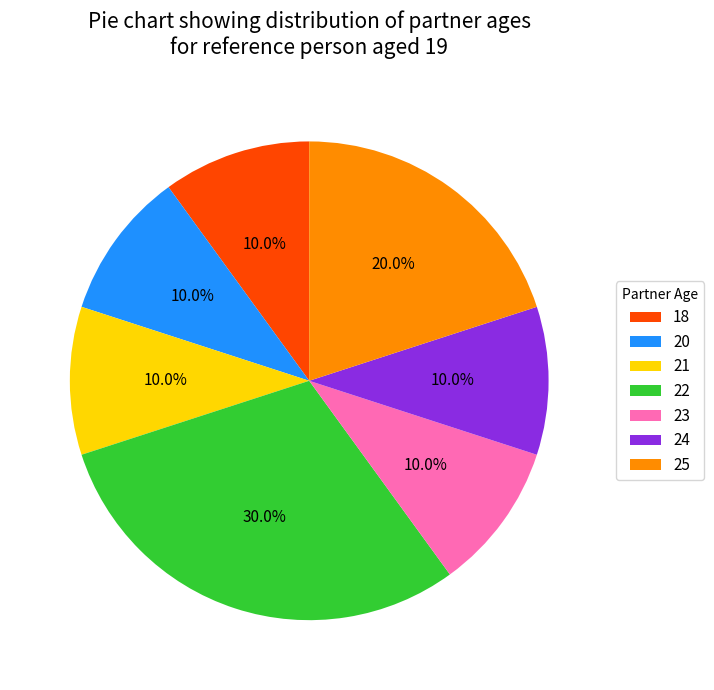

Which has a higher value, 25 or 21?

25